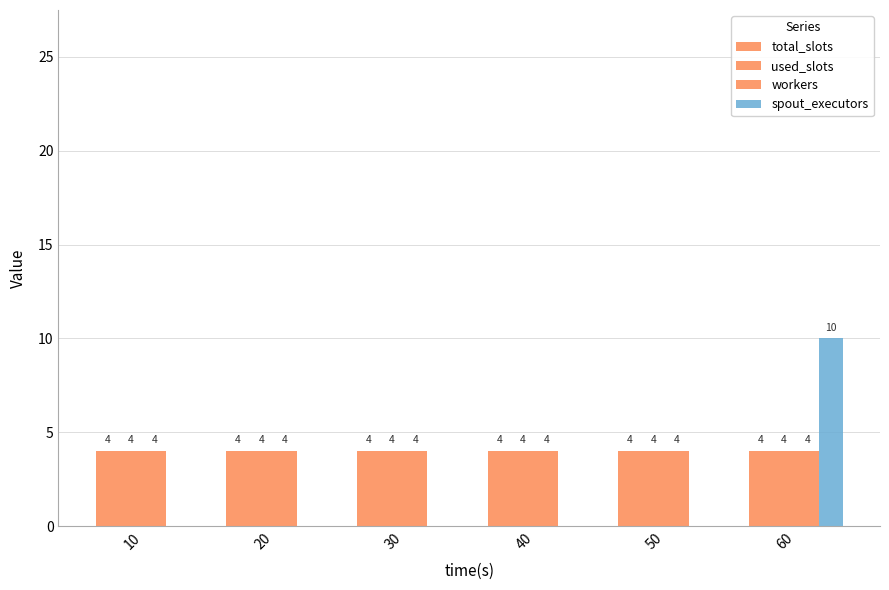

How many values in spout_executors are above zero?

1